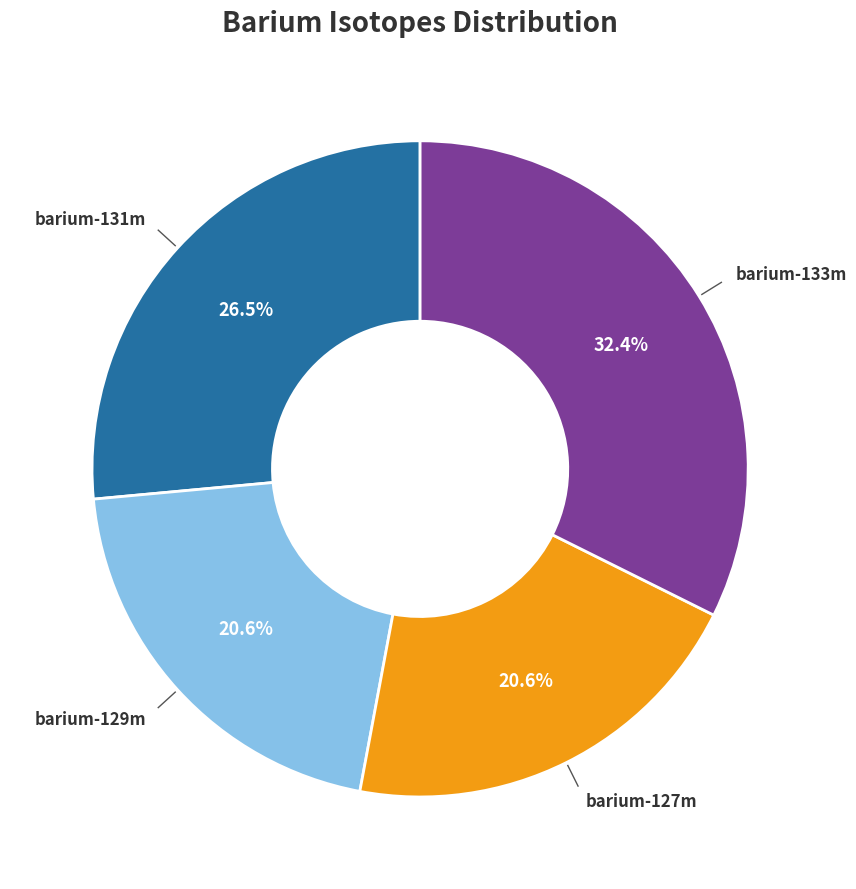

How many slices are in this pie chart?

4